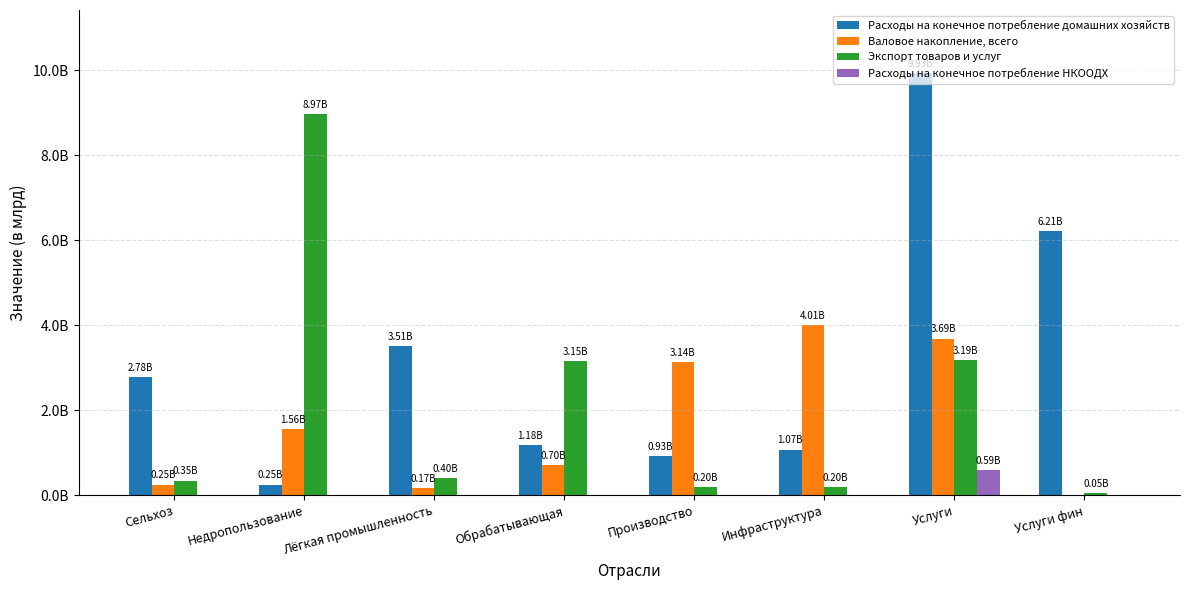

The value of Расходы на конечное потребление домашних хозяйств at Услуги is 13996730173. True or false?

False